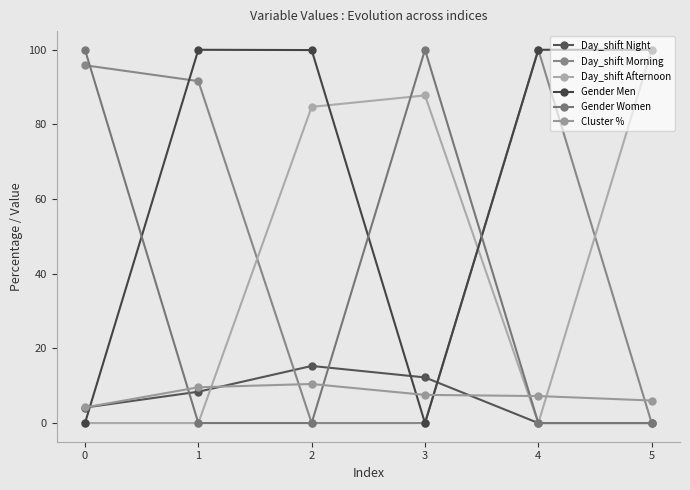

Between 4 and 5, which series saw the biggest shift?

Day_shift Morning